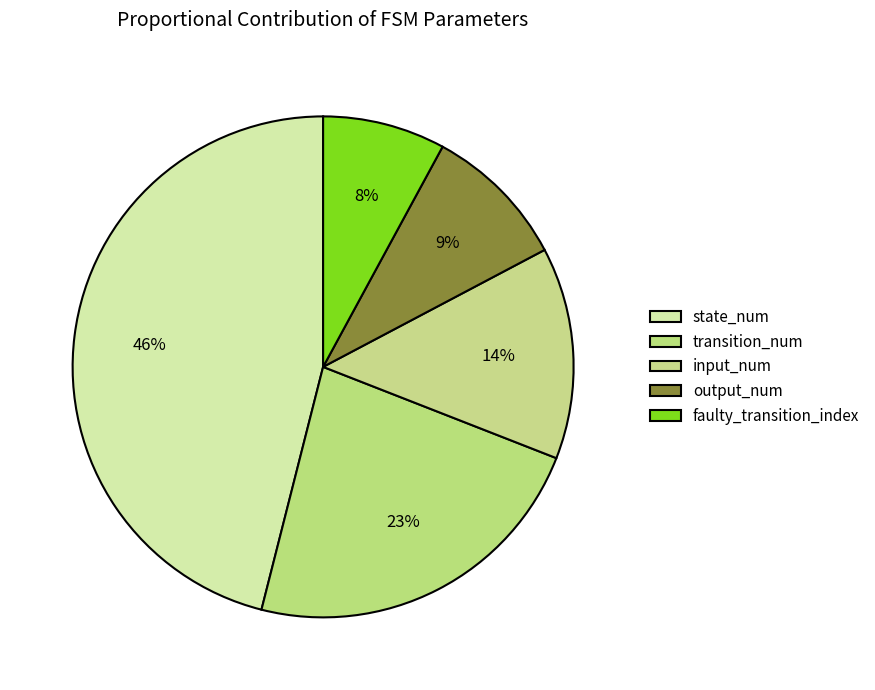

Between input_num and faulty_transition_index, which is larger?

input_num